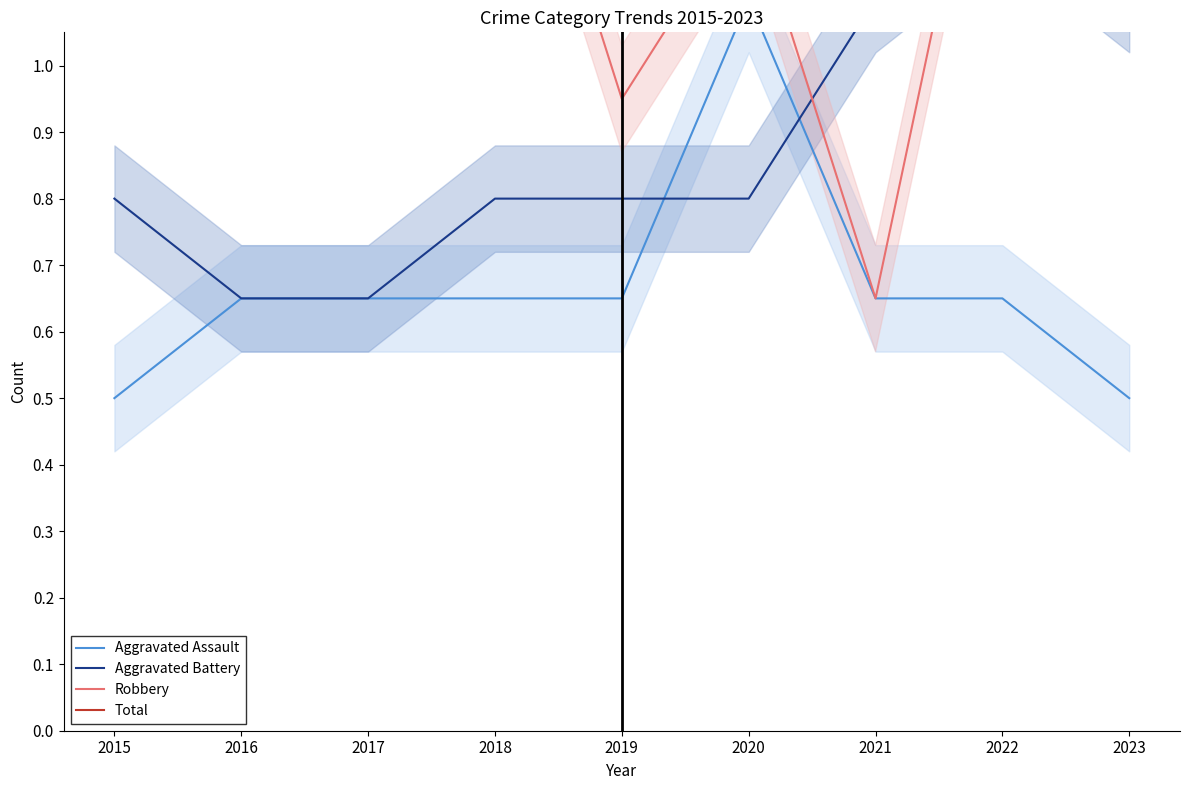

What is the value of the Aggravated Battery point at the 8th from the left?

1.2